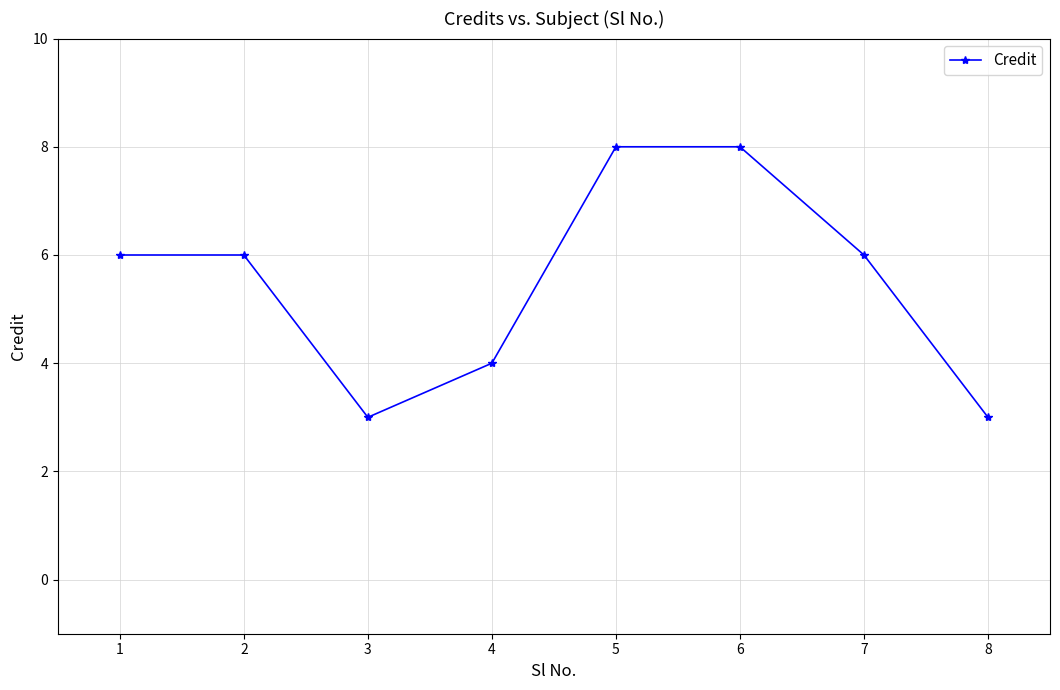

What is the smallest value displayed?

3